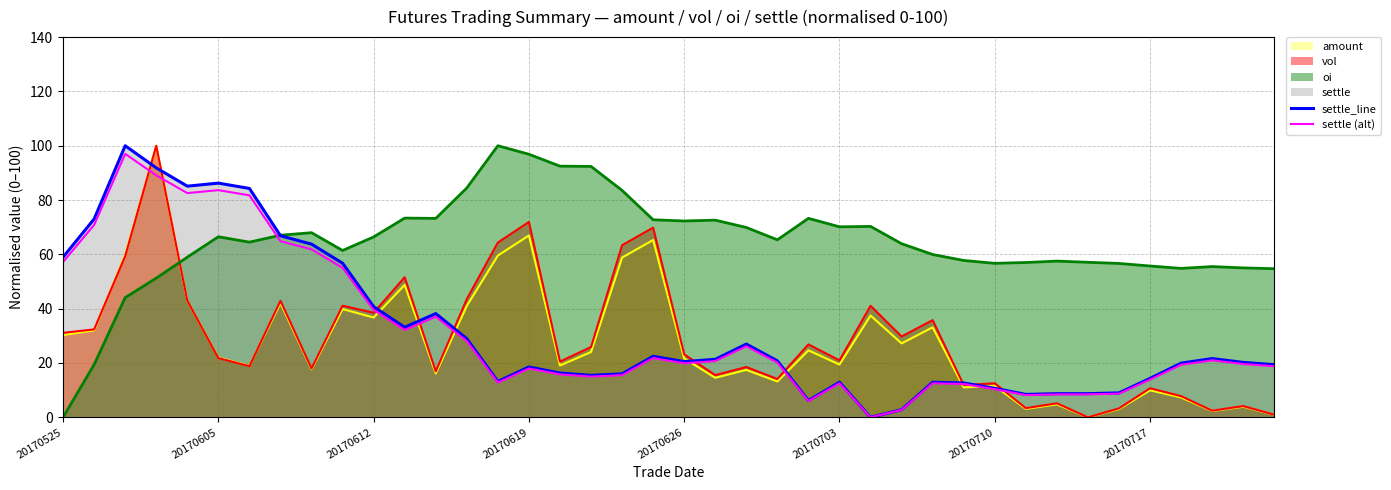

Which series has the largest total across all categories?

oi